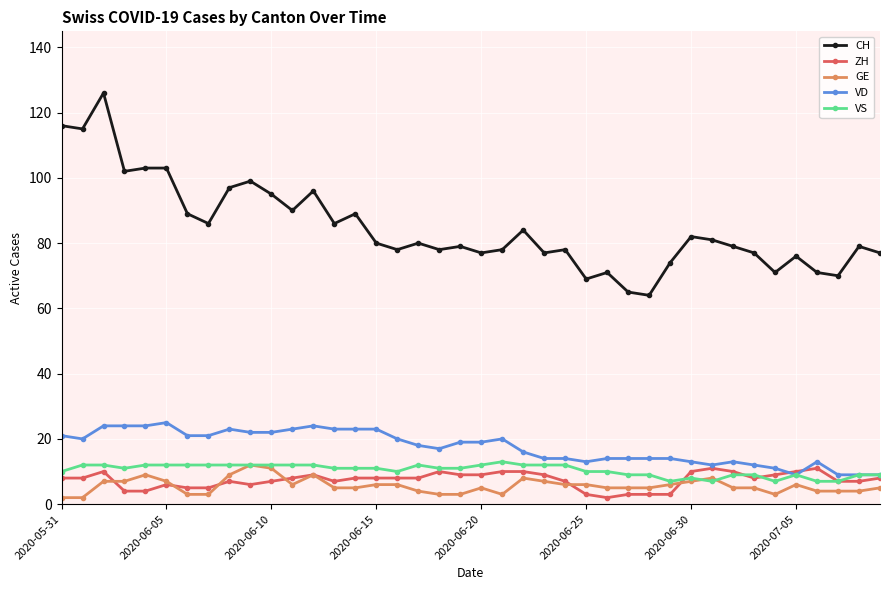

True or false: CH and VS cross at least once.

False